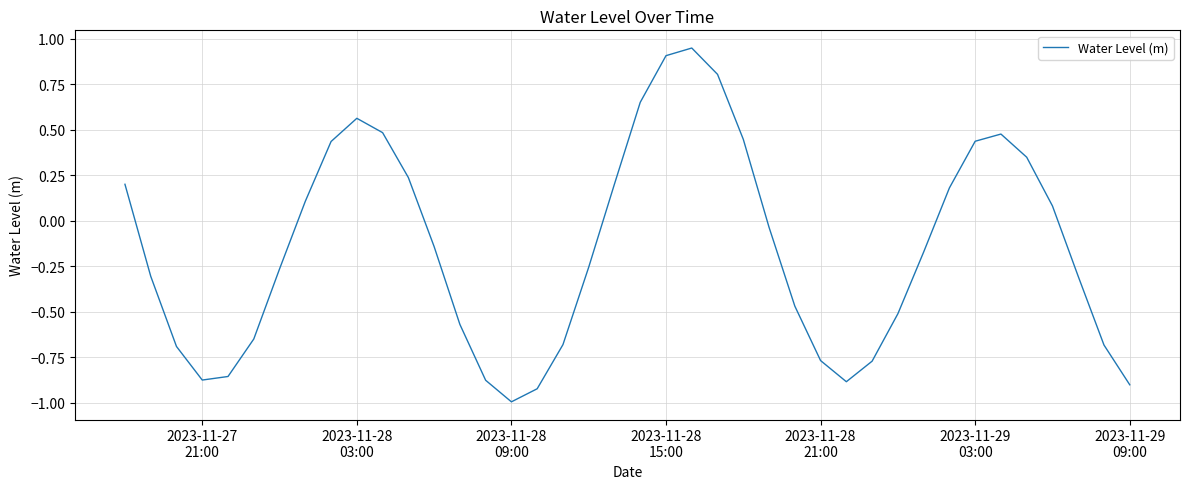

What is the difference between the maximum and minimum values?

1.9